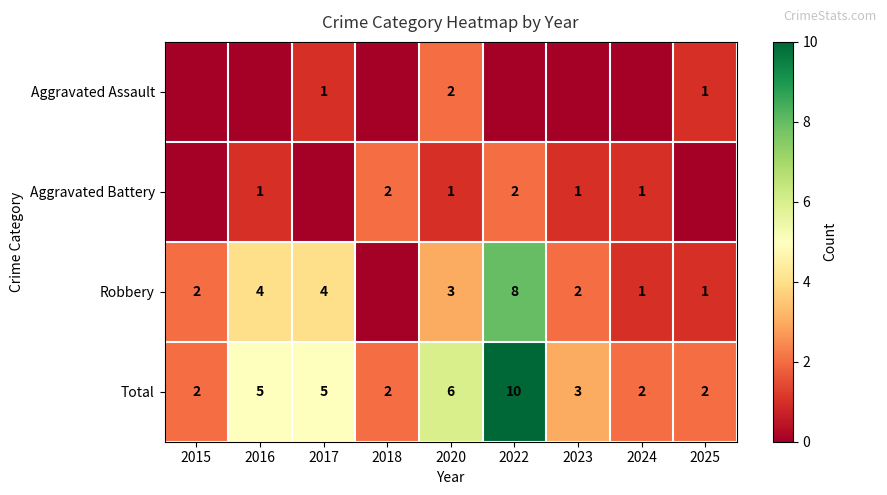

Is the value of Total at 2024 greater than the value of Aggravated Battery at 2020?

Yes